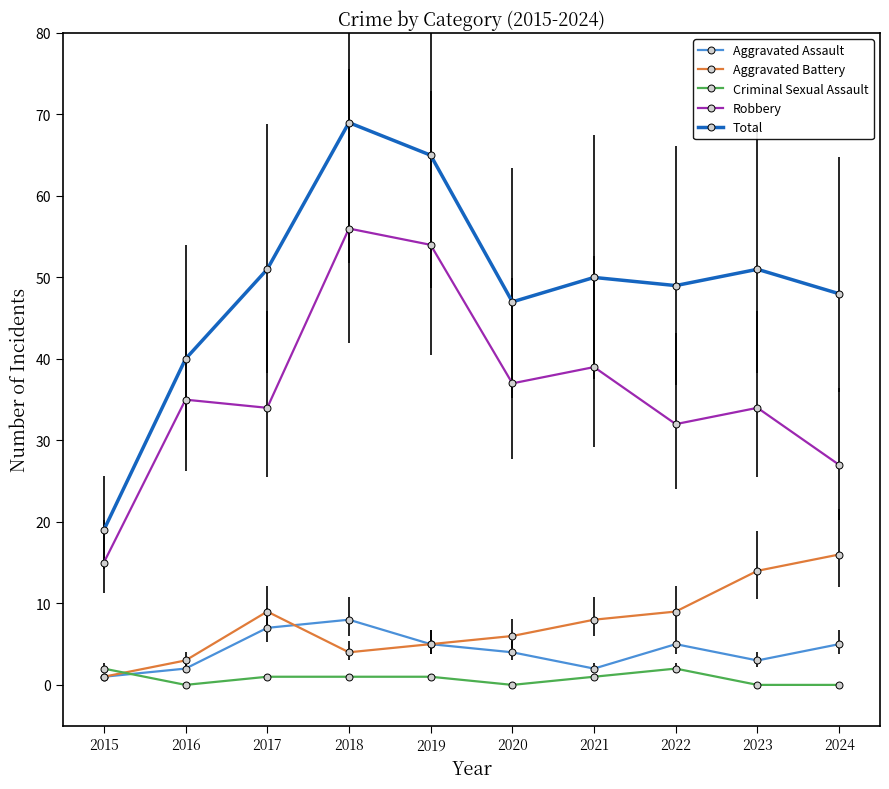

True or false: Aggravated Assault has a value of 7 at 2017.

True